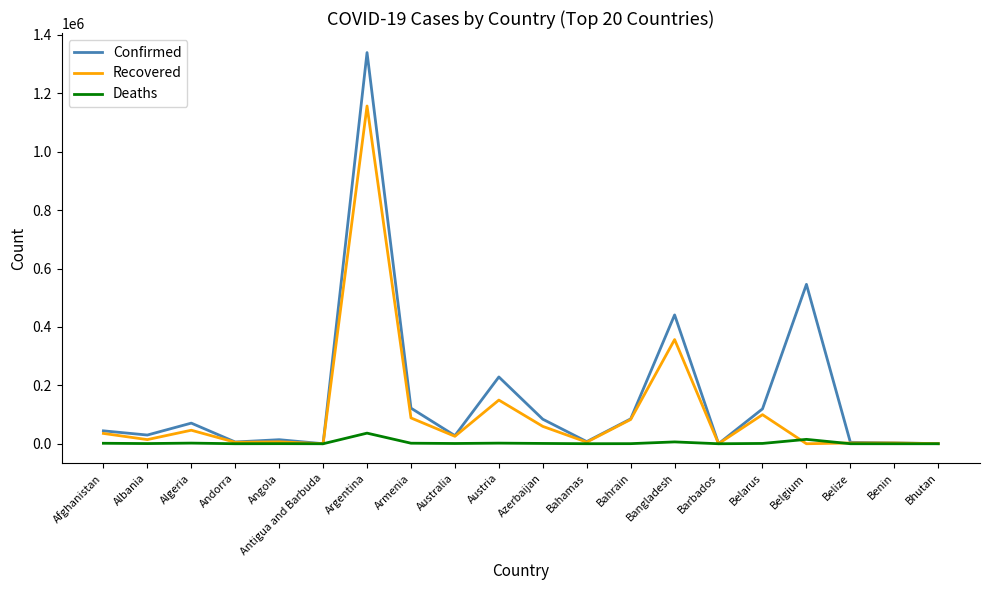

Rank the series by their maximum value, from lowest to highest.

Deaths, Recovered, Confirmed